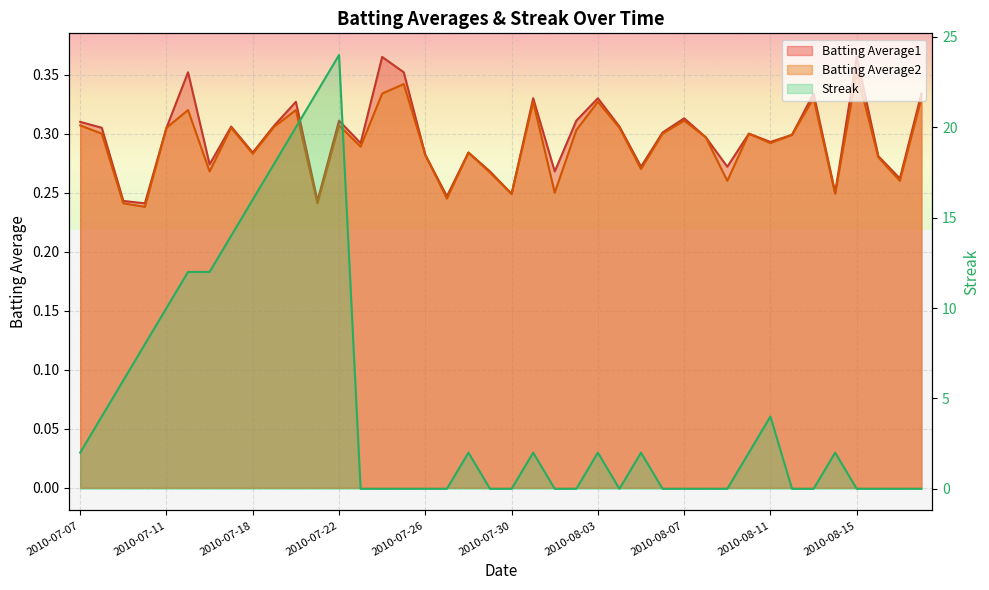

The value of Batting Average2 at 2010-07-16 is 0.1. True or false?

False